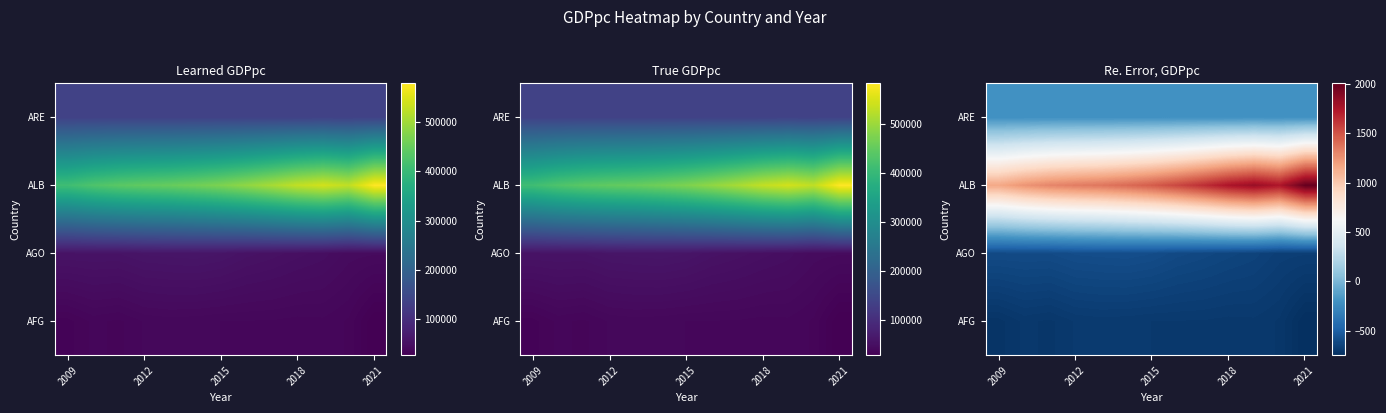

Which series has the largest range (max minus min)?

ALB